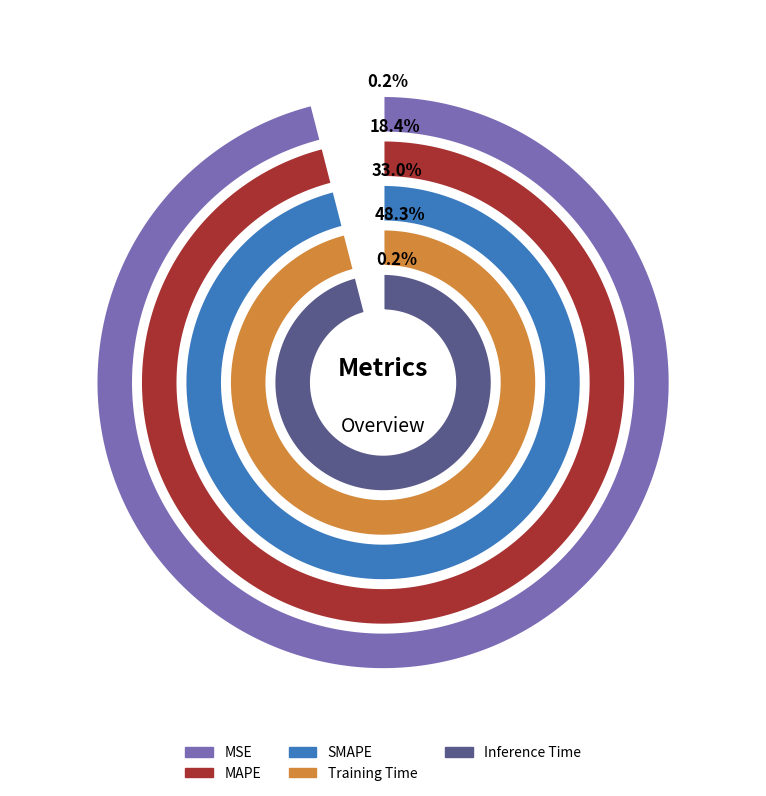

Rank the categories by value from lowest to highest.

MSE, Inference Time, MAPE, SMAPE, Training Time